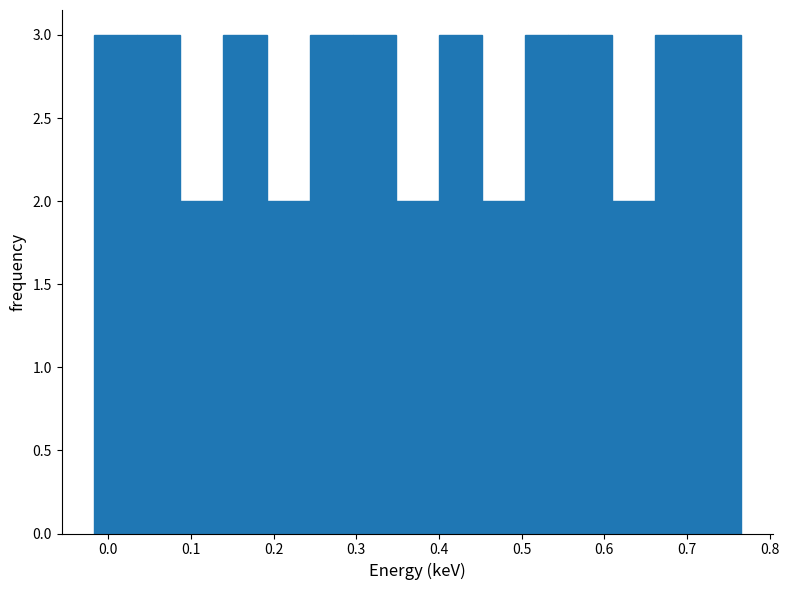

Reading left to right, list every bar in this chart as the range it spans on the x-axis followed by its height. Neither the bar edges nor the heights are printed on the chart, so give them approximately, as read against the axes.

-0.02 to 0.04: 3
0.04 to 0.09: 3
0.09 to 0.14: 2
0.14 to 0.19: 3
0.19 to 0.24: 2
0.24 to 0.30: 3
0.30 to 0.35: 3
0.35 to 0.40: 2
0.40 to 0.45: 3
0.45 to 0.50: 2
0.50 to 0.56: 3
0.56 to 0.61: 3
0.61 to 0.66: 2
0.66 to 0.71: 3
0.71 to 0.77: 3